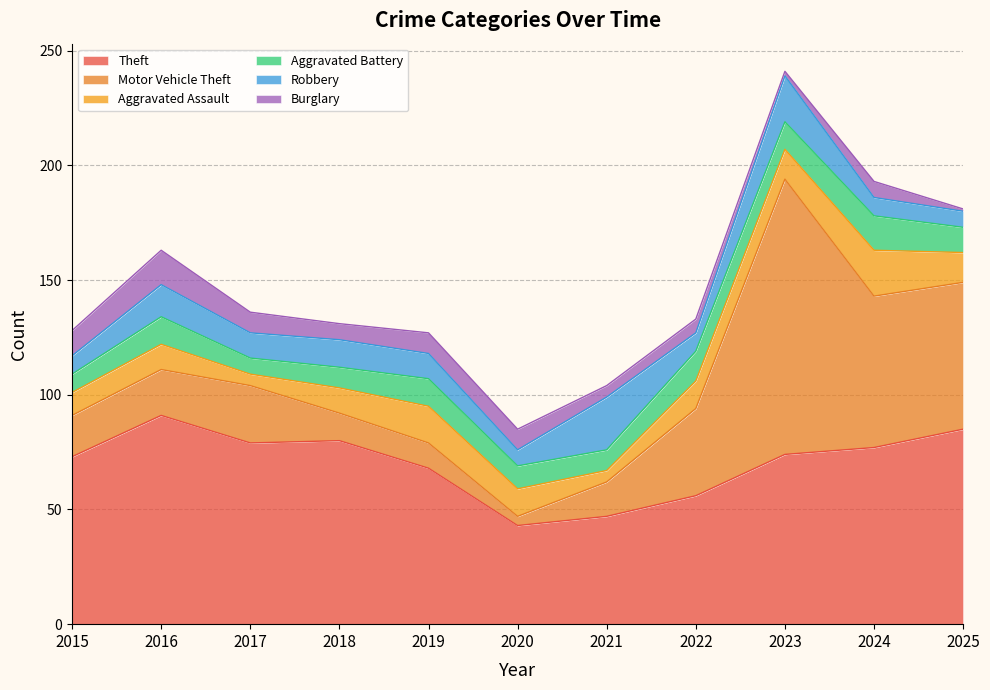

What is the value of the Aggravated Battery point at the 11th from the left?

11